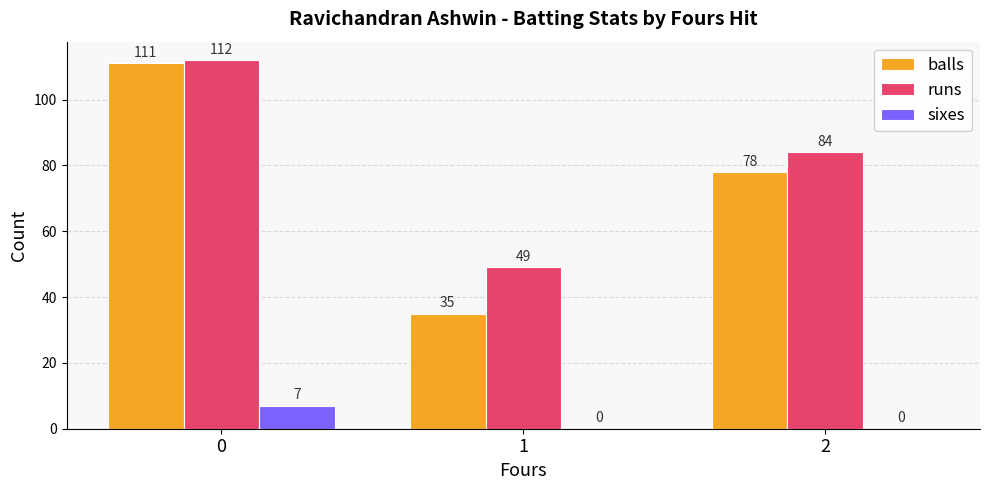

Read the balls value at 1, to the nearest 10.

40